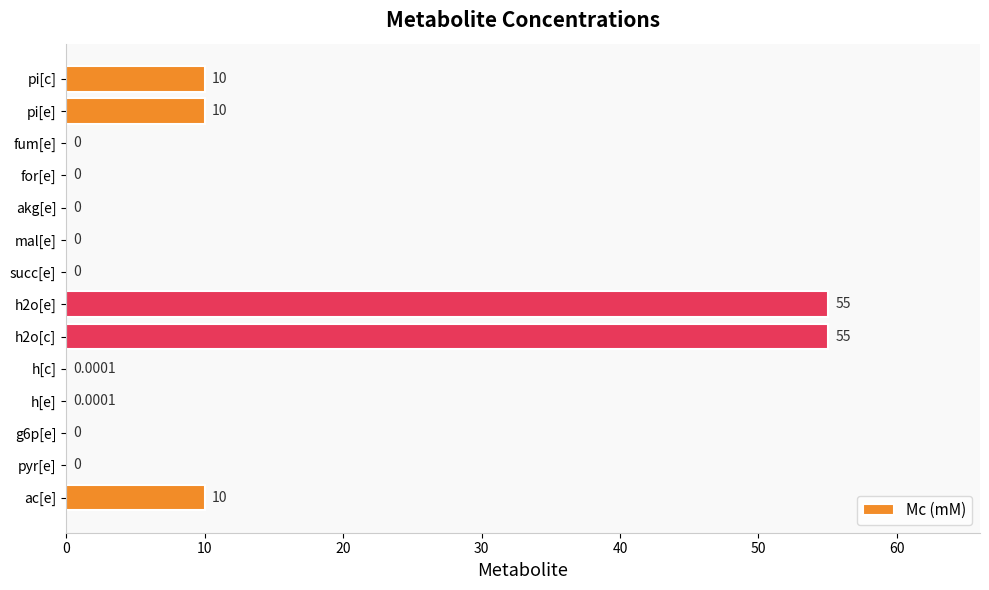

Between akg[e] and pi[c], which is larger?

pi[c]